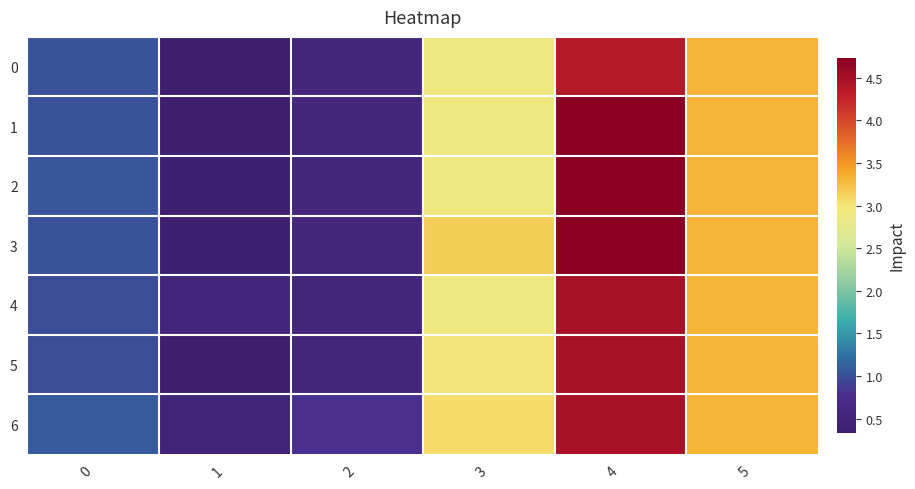

Reading left to right, extract all data points from this chart.

0: 0=1.0	1=0.3	2=0.5	3=2.9	4=4.4	5=3.3
1: 0=1.0	1=0.3	2=0.5	3=2.9	4=4.7	5=3.3
2: 0=1.0	1=0.4	2=0.5	3=2.9	4=4.7	5=3.3
3: 0=1.0	1=0.4	2=0.5	3=3.1	4=4.7	5=3.3
4: 0=1.0	1=0.5	2=0.5	3=2.9	4=4.5	5=3.3
5: 0=1.0	1=0.3	2=0.5	3=3.0	4=4.5	5=3.3
6: 0=1.1	1=0.5	2=0.8	3=3.1	4=4.5	5=3.3